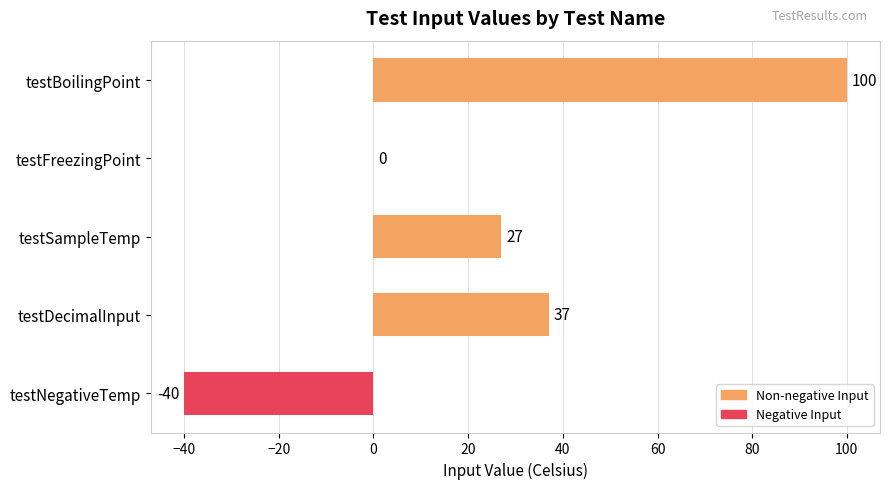

How many series are shown in this chart?

1